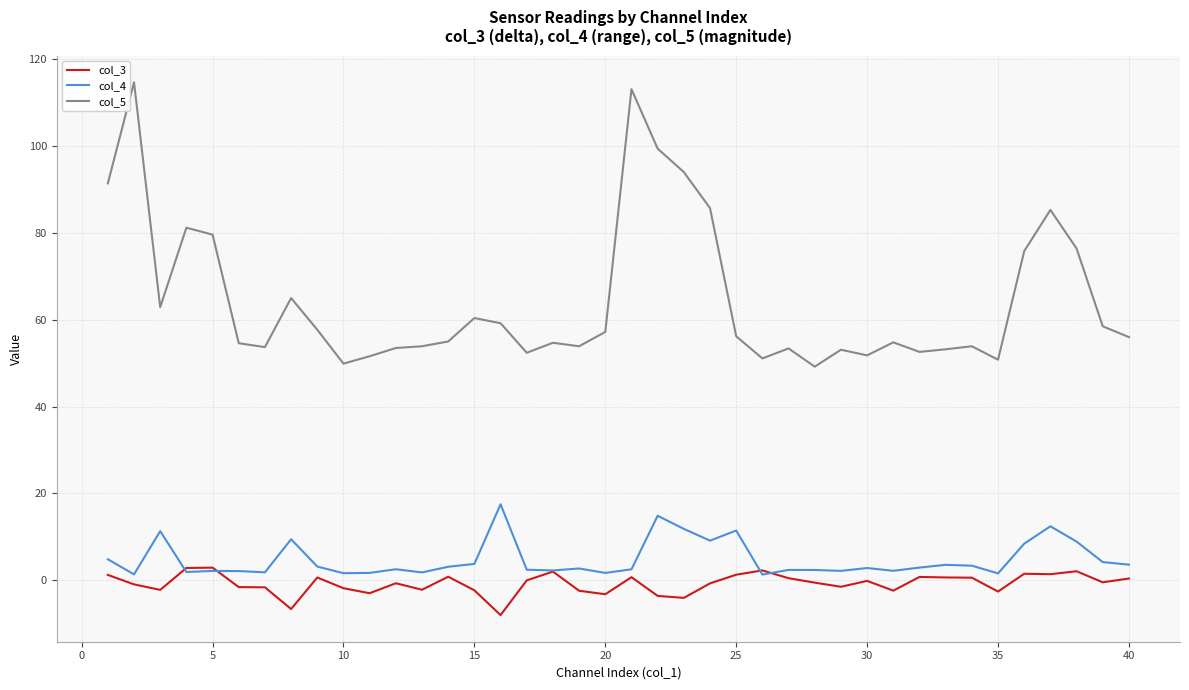

What is the lowest value of the col_4 series?

1.3